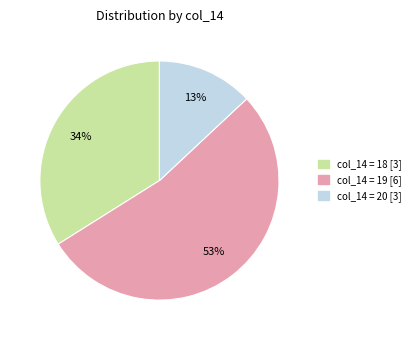

How many slices are in this pie chart?

3